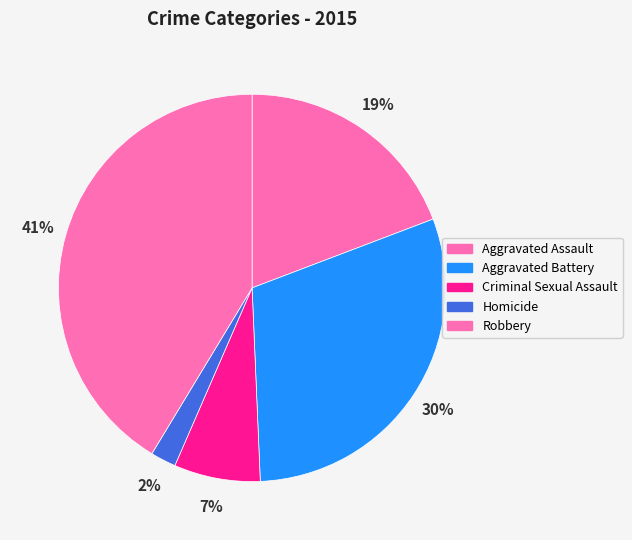

How many segments does this pie chart have?

5